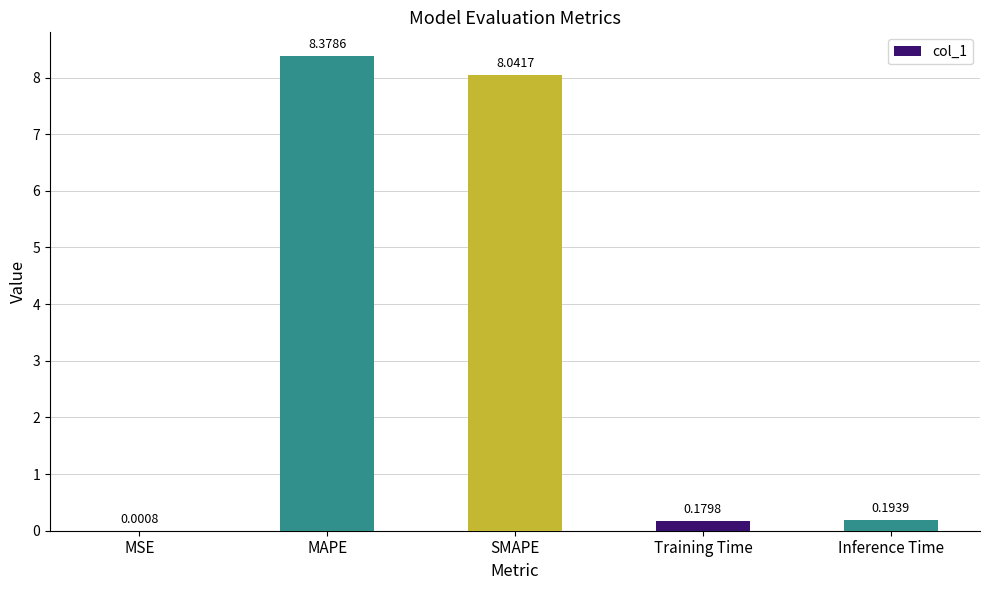

What is the greatest value displayed?

8.4